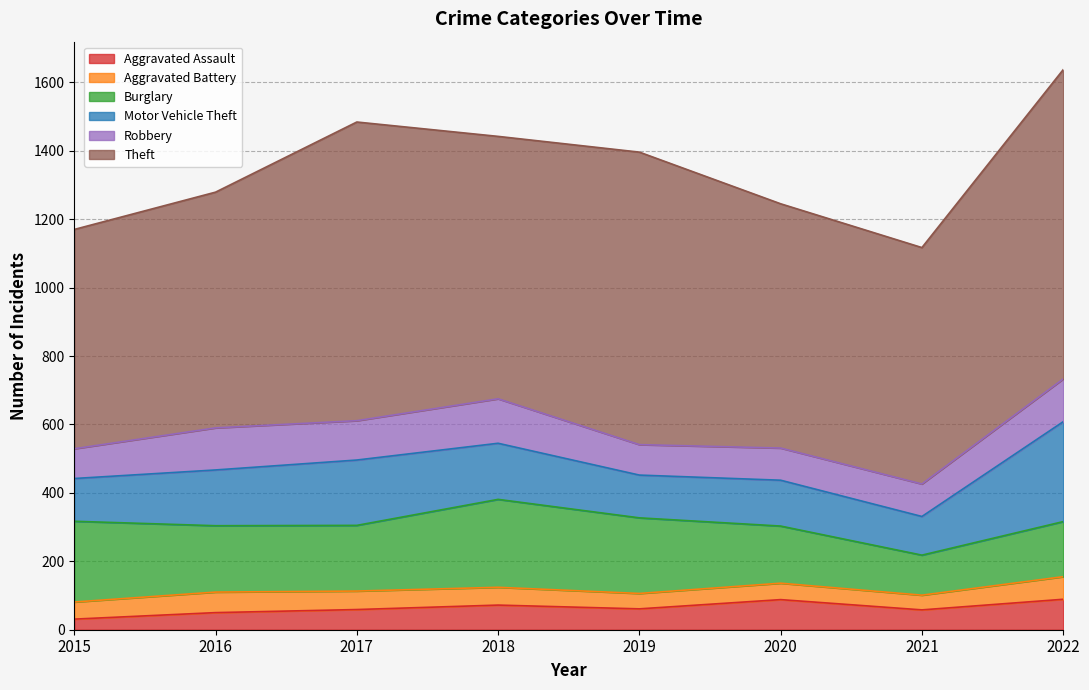

What is the value of the Motor Vehicle Theft point at the 1st from the left?

125